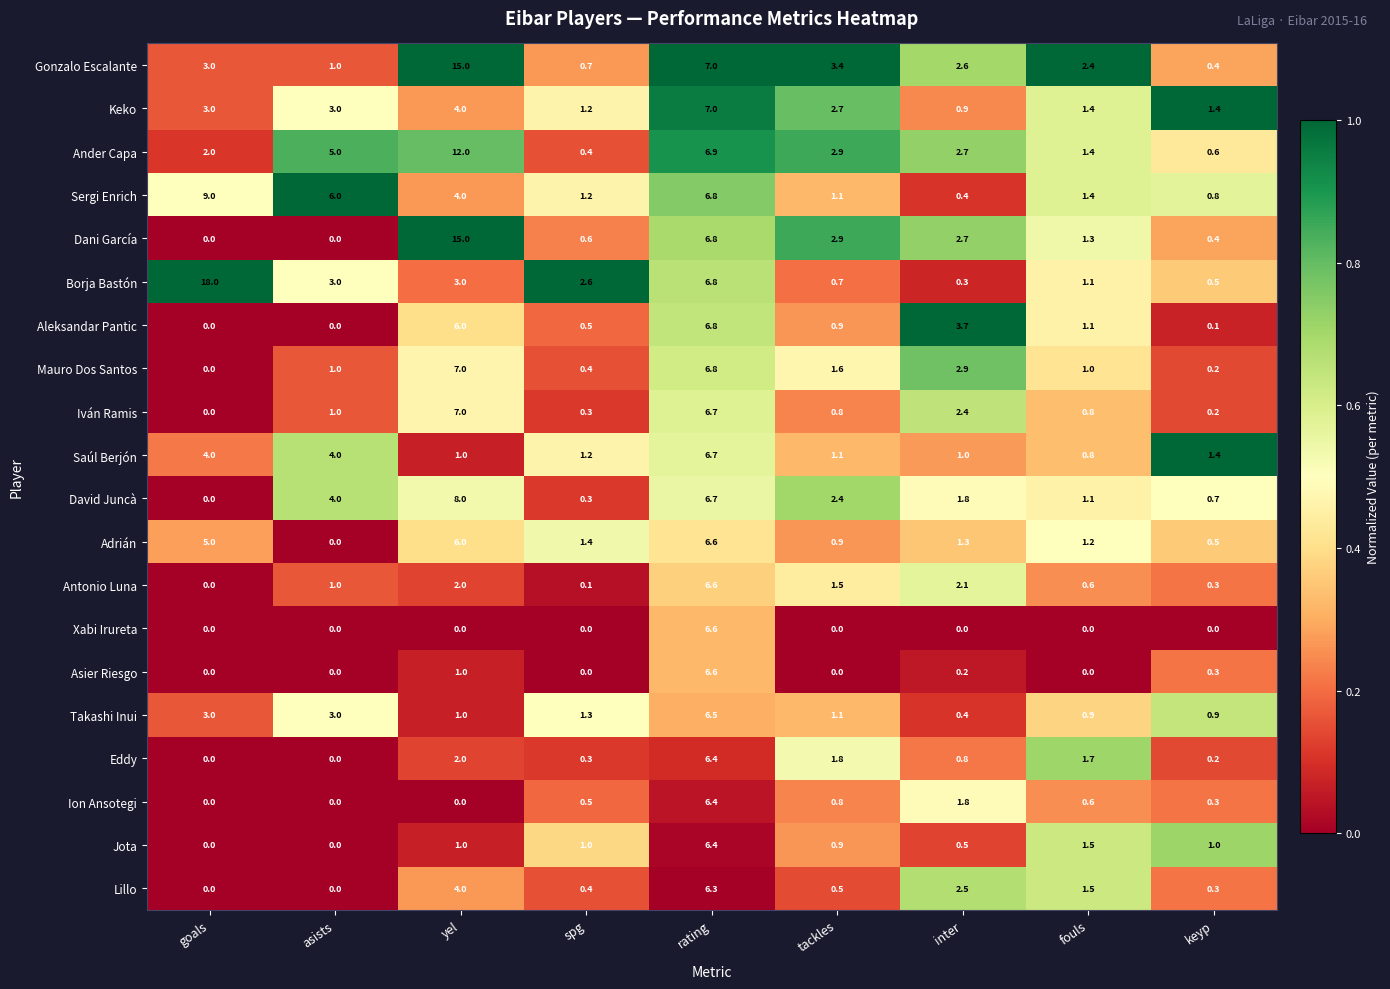

What is the total value across all series at keyp?

10.5